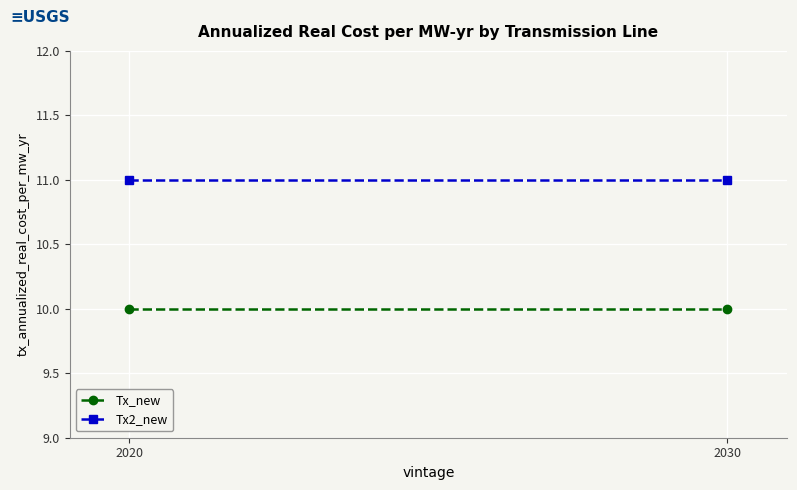

Is this an area chart (filled region under the line)?

No